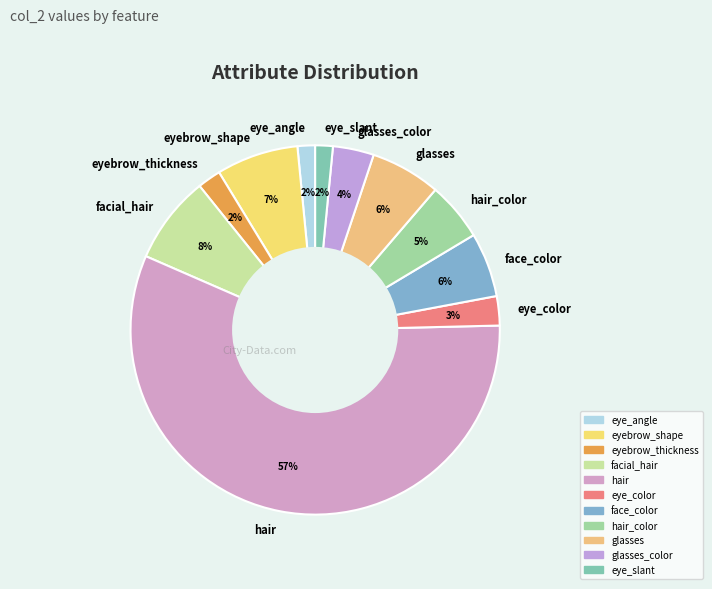

What is the majority slice?

hair